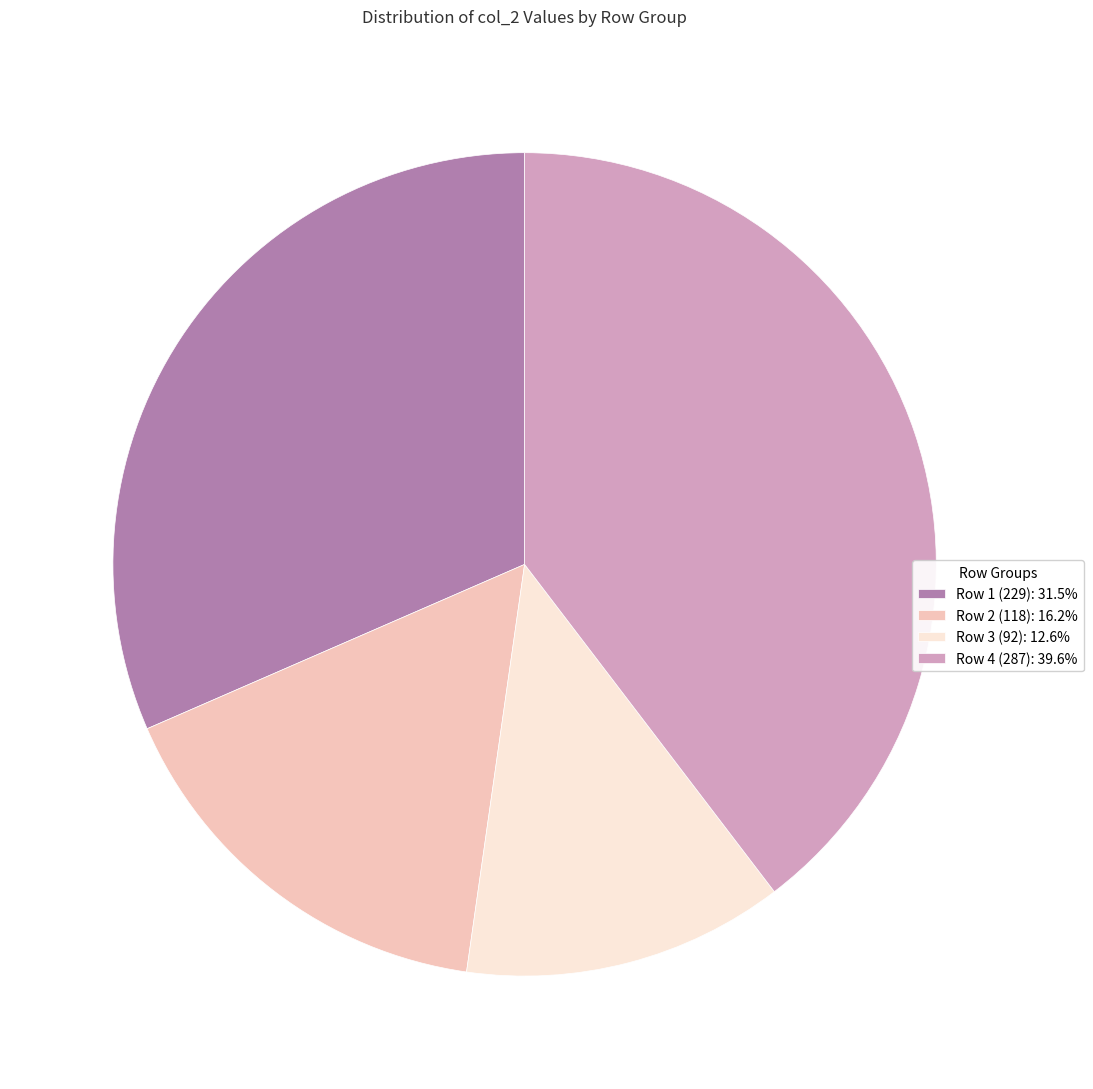

What is the ratio of the value at Row 4 (287): 39.6% to the value at Row 3 (92): 12.6%?

3.1